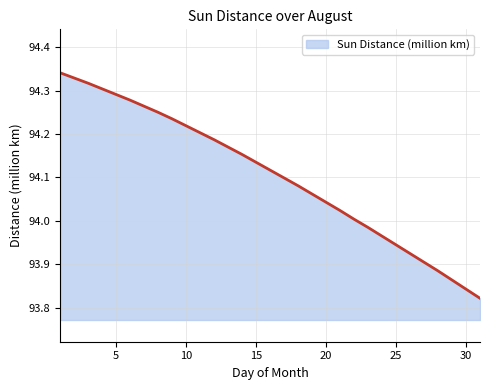

What is the difference between the maximum and minimum values?

0.5